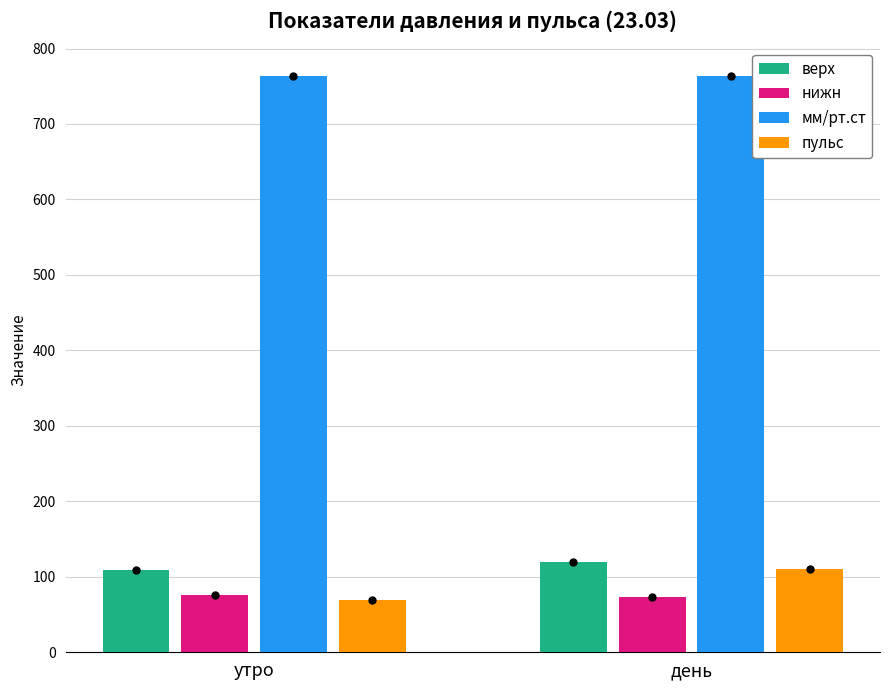

Does the chart contain any negative values?

No